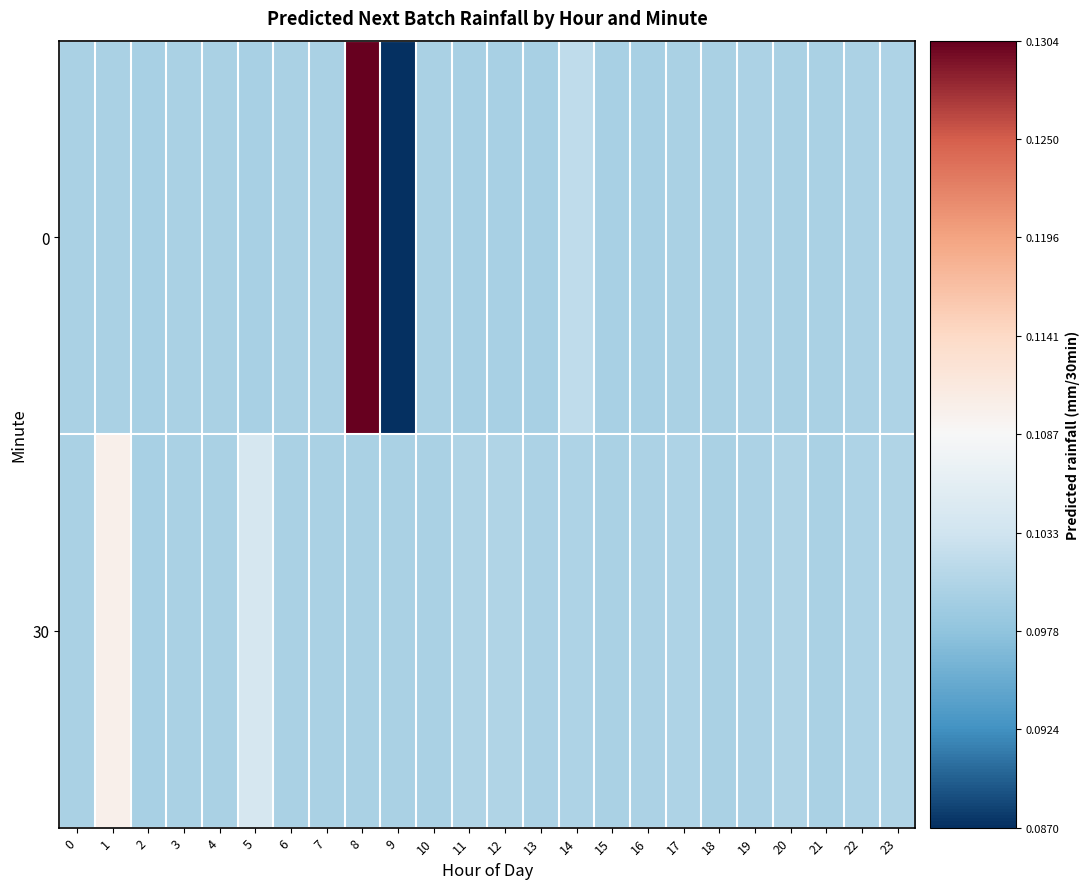

At which category is the sum across all series the highest?

8